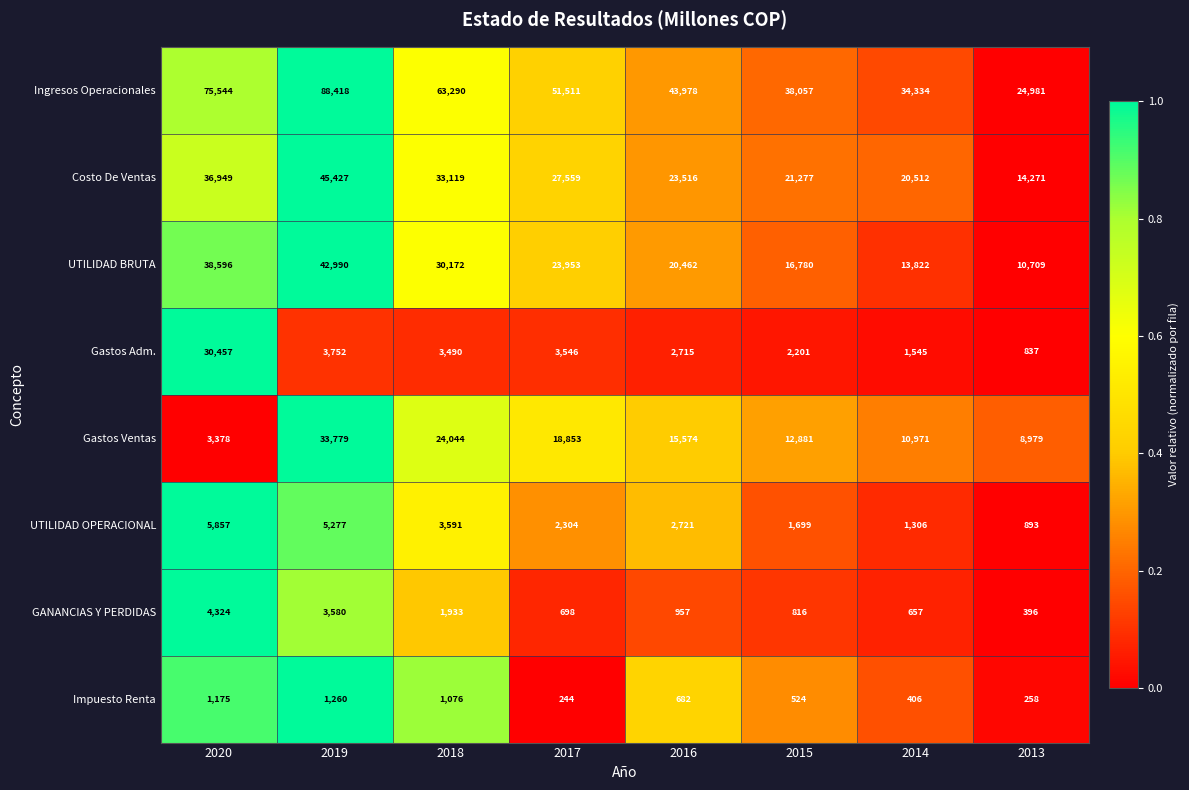

The value of Gastos Adm. at 2020 is 30457. True or false?

True